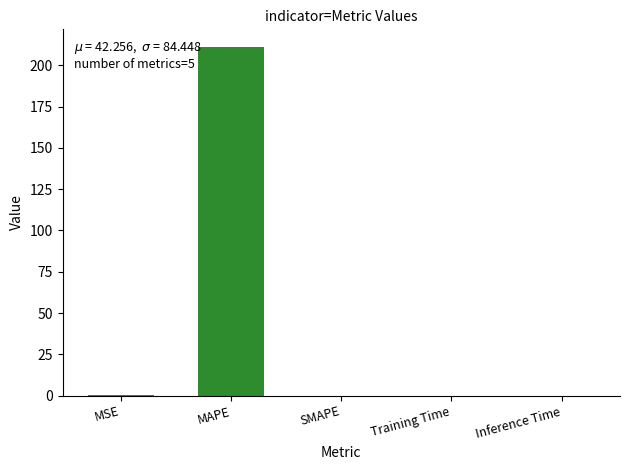

What is the sum of all values?

211.3